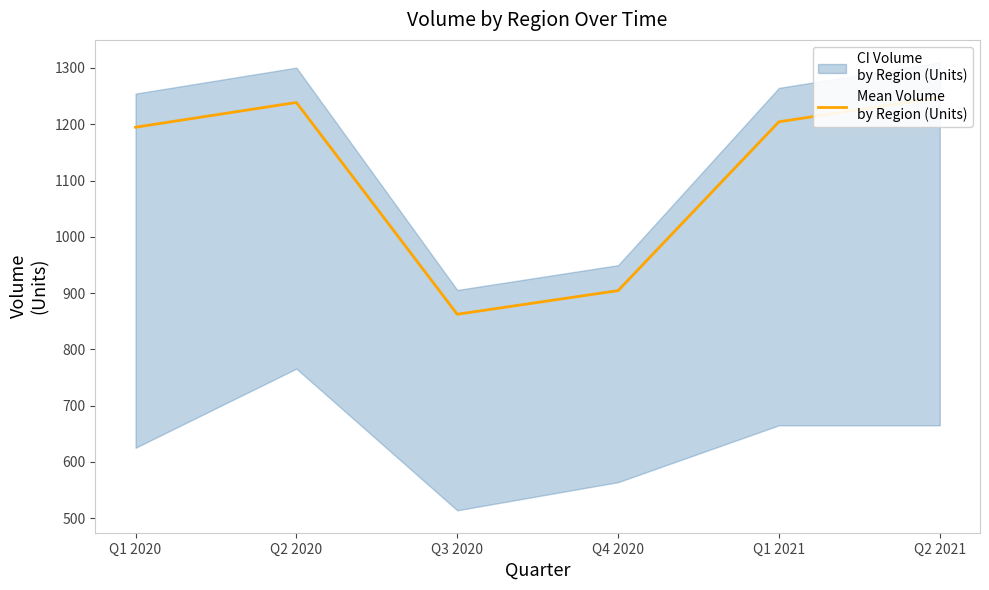

List the labels in order of value, largest first.

Q2 2021, Q2 2020, Q1 2021, Q1 2020, Q4 2020, Q3 2020